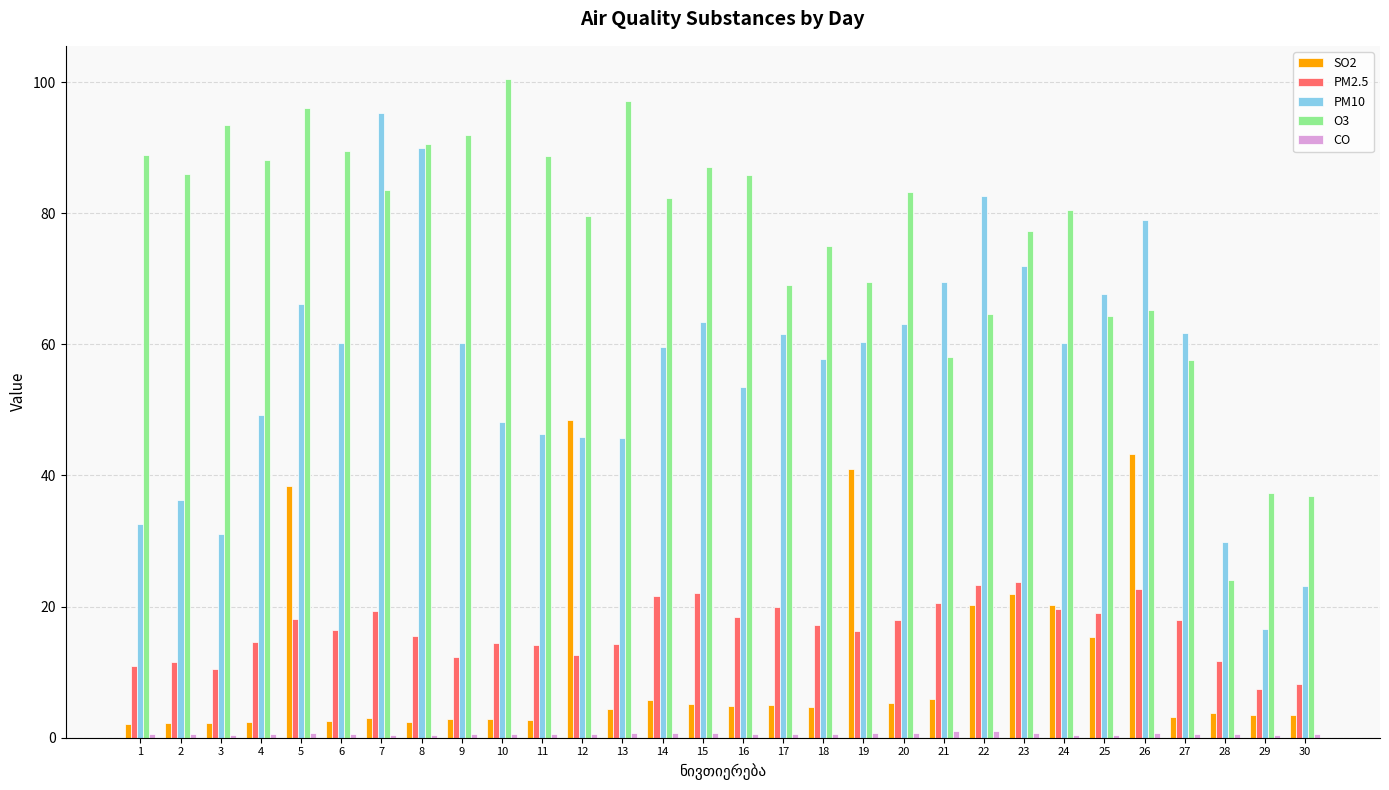

What is the greatest value displayed?

100.5